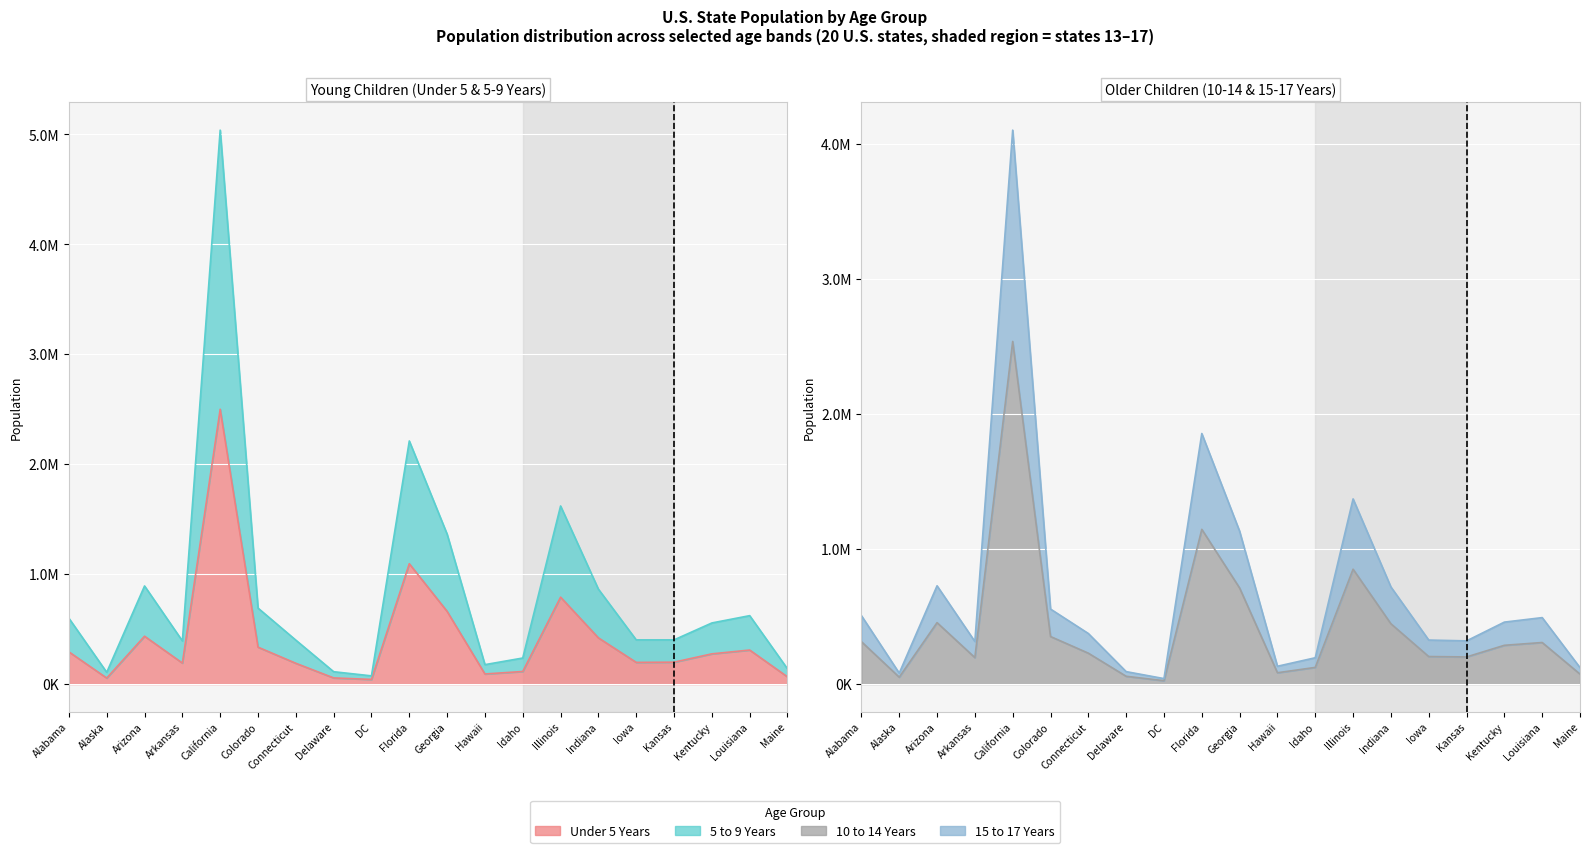

Which series has the largest range (max minus min)?

5 to 9 Years